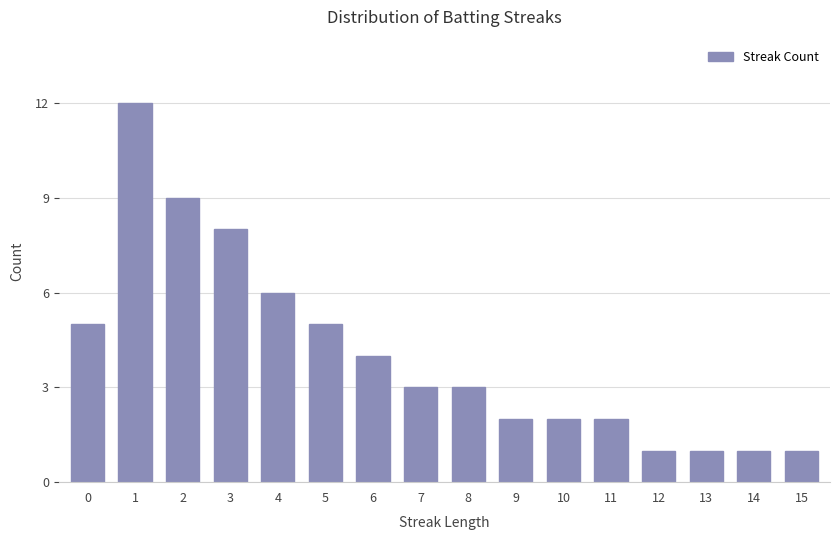

What is the ratio of the value at 2 to the value at 8?

3.0